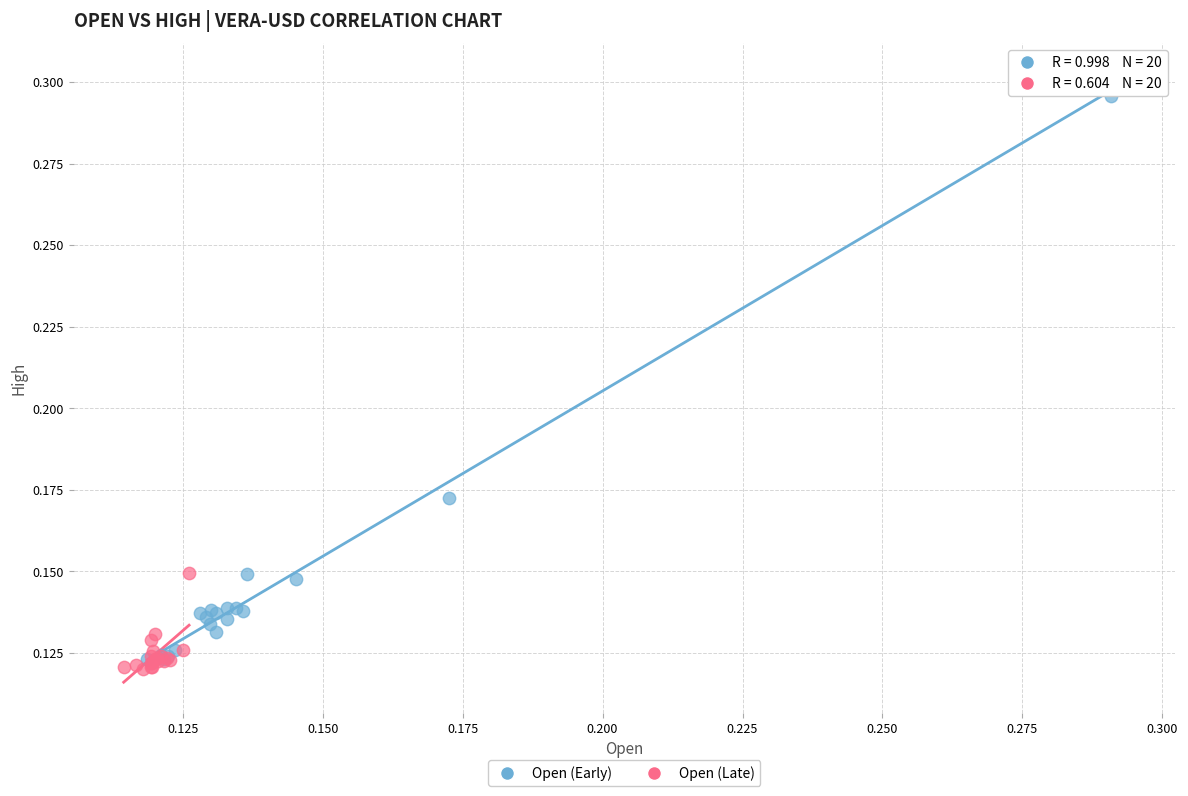

Which series contains the highest Y value?

Open (Early)